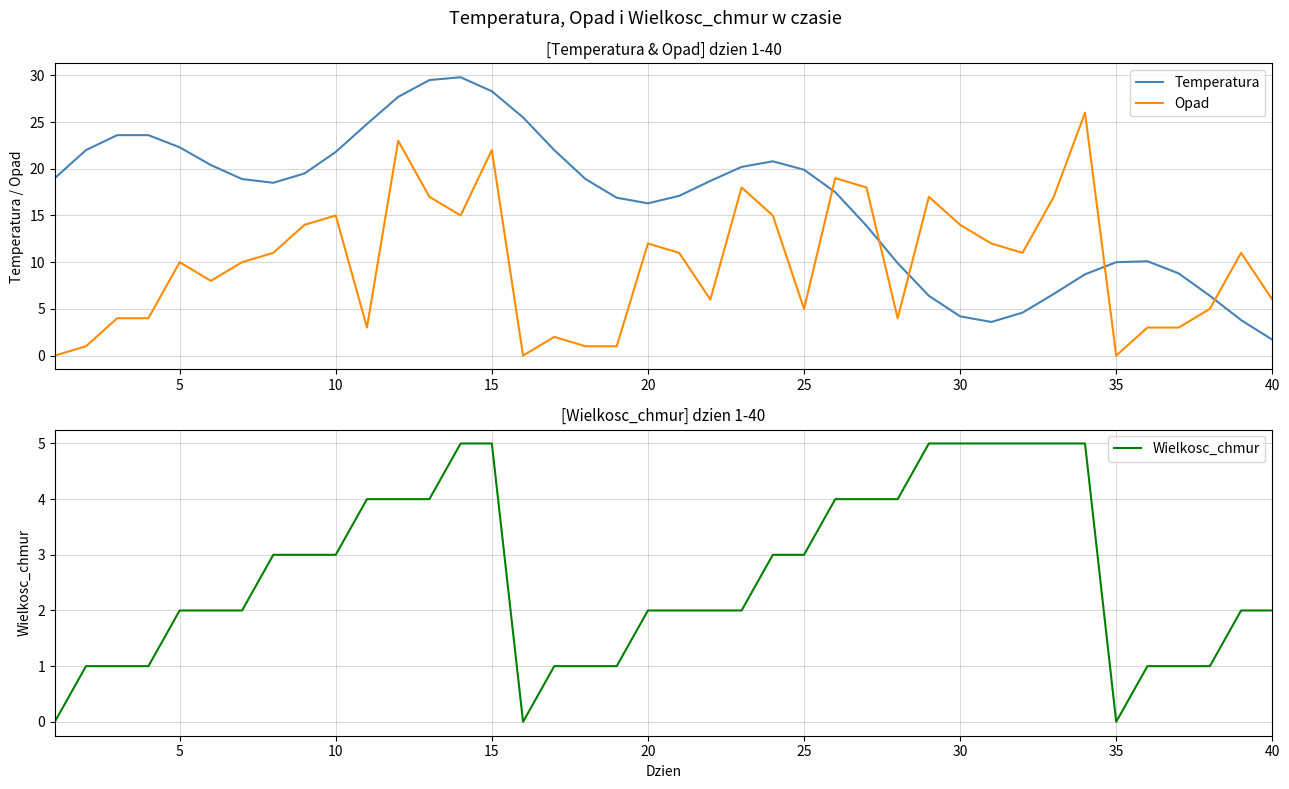

What is the average value of the Opad series?

9.8